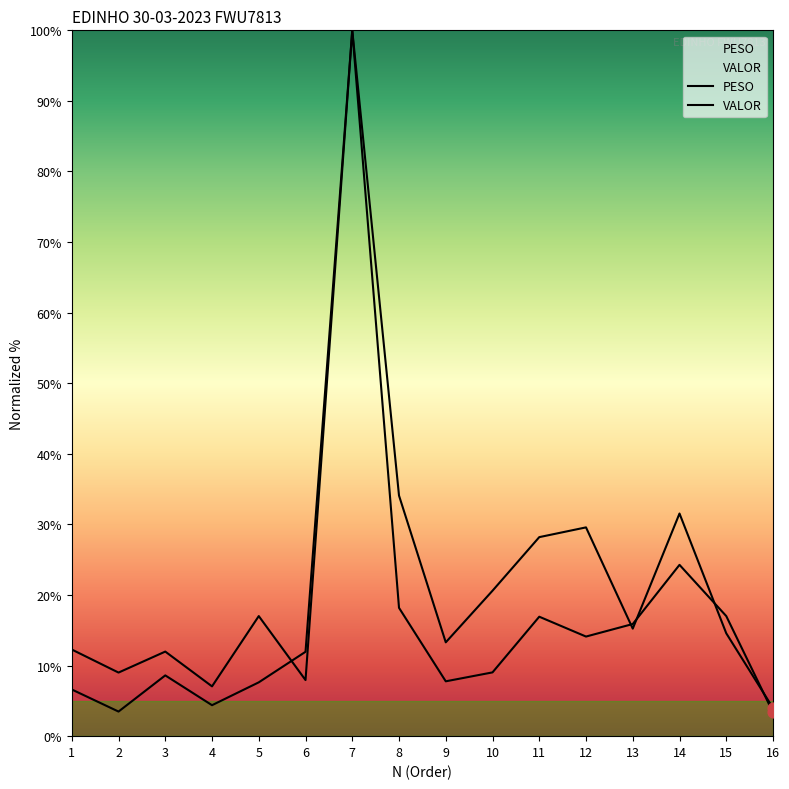

At which category is the sum across all series the highest?

7